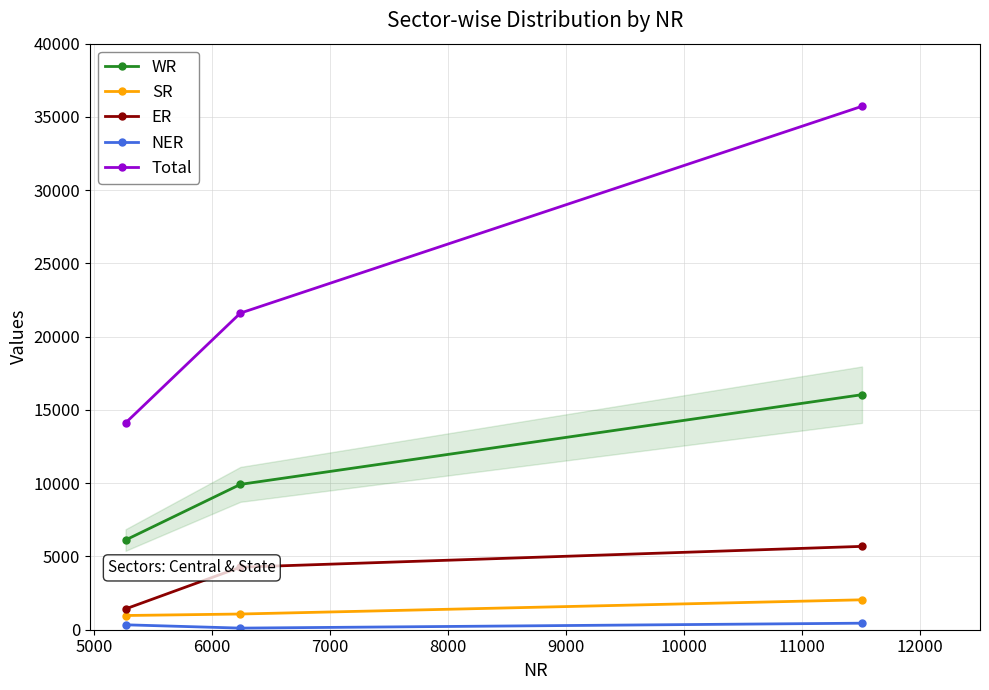

What is the value of the NER point at the 2nd from the left?

110